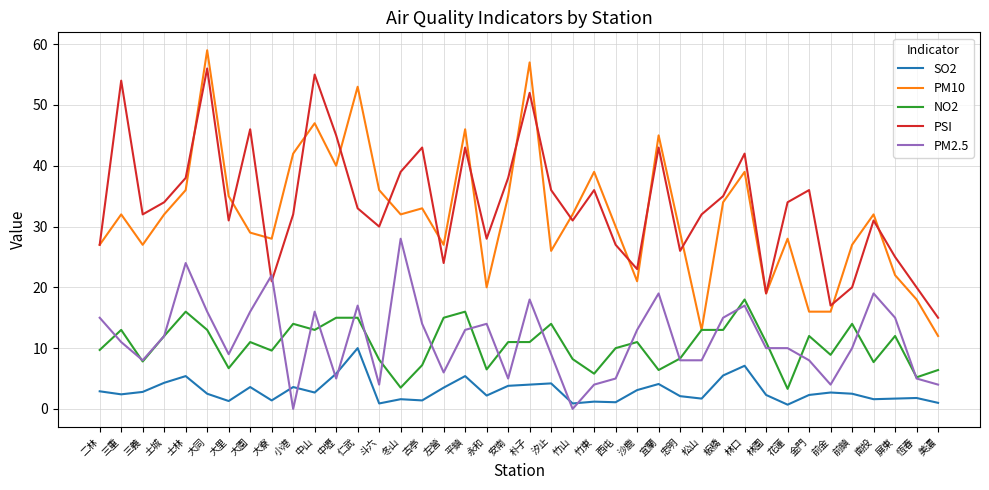

What is the sum of all NO2 values?

422.3